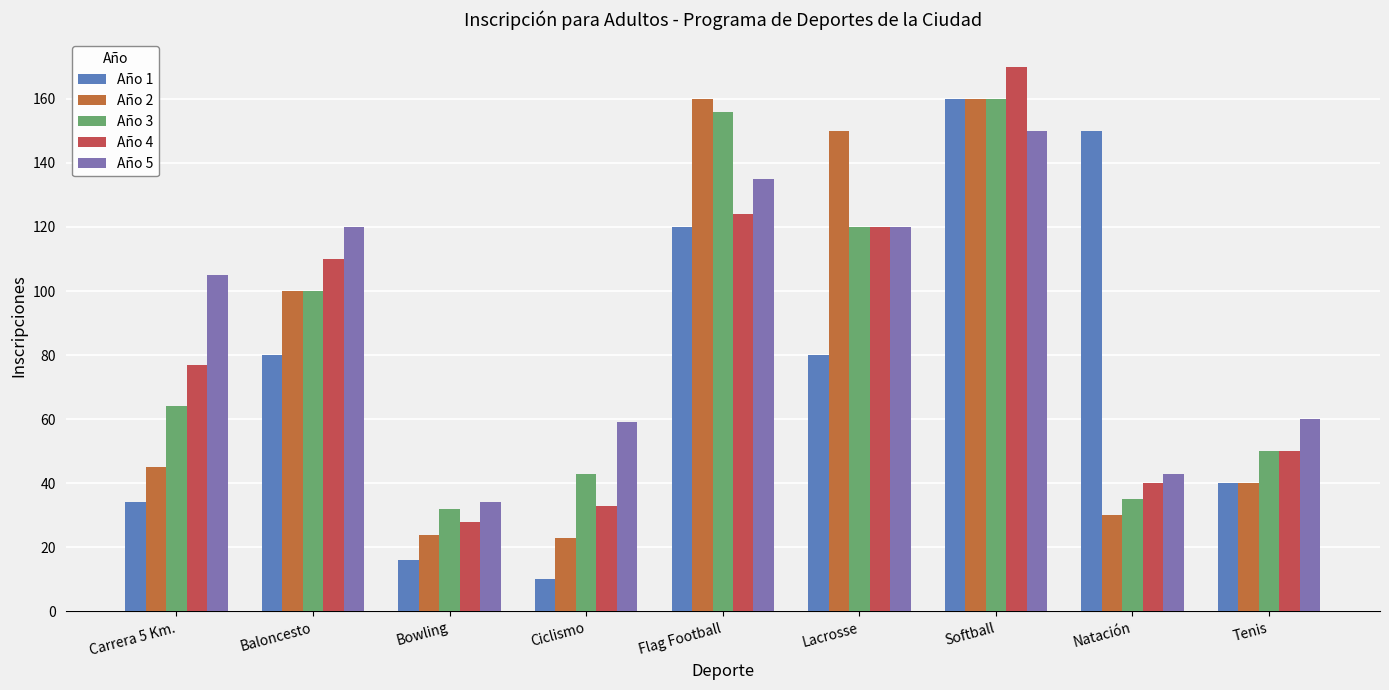

What is the difference between the highest and lowest values at Lacrosse?

70